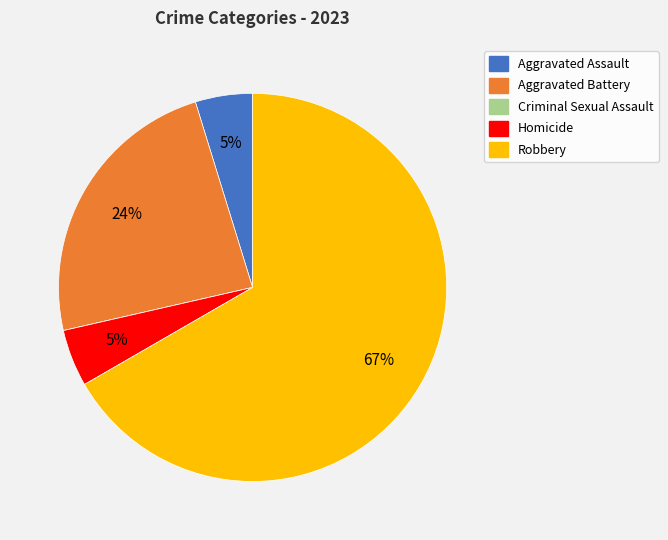

To the nearest percent, what is the average slice percentage?

20%